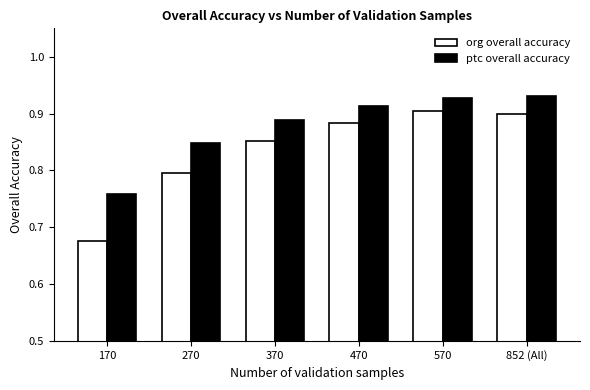

Which label corresponds to the smallest value in the chart?

170